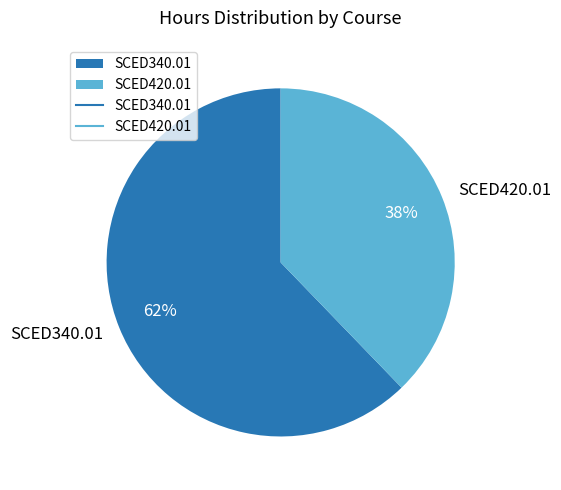

What is the smallest slice in the pie chart?

SCED420.01